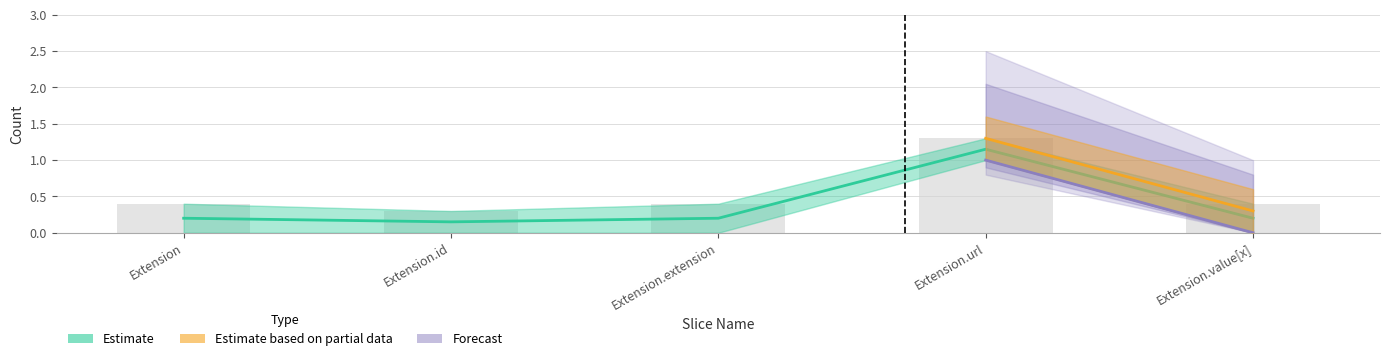

Count the Min values in the range 0 to 1.

4